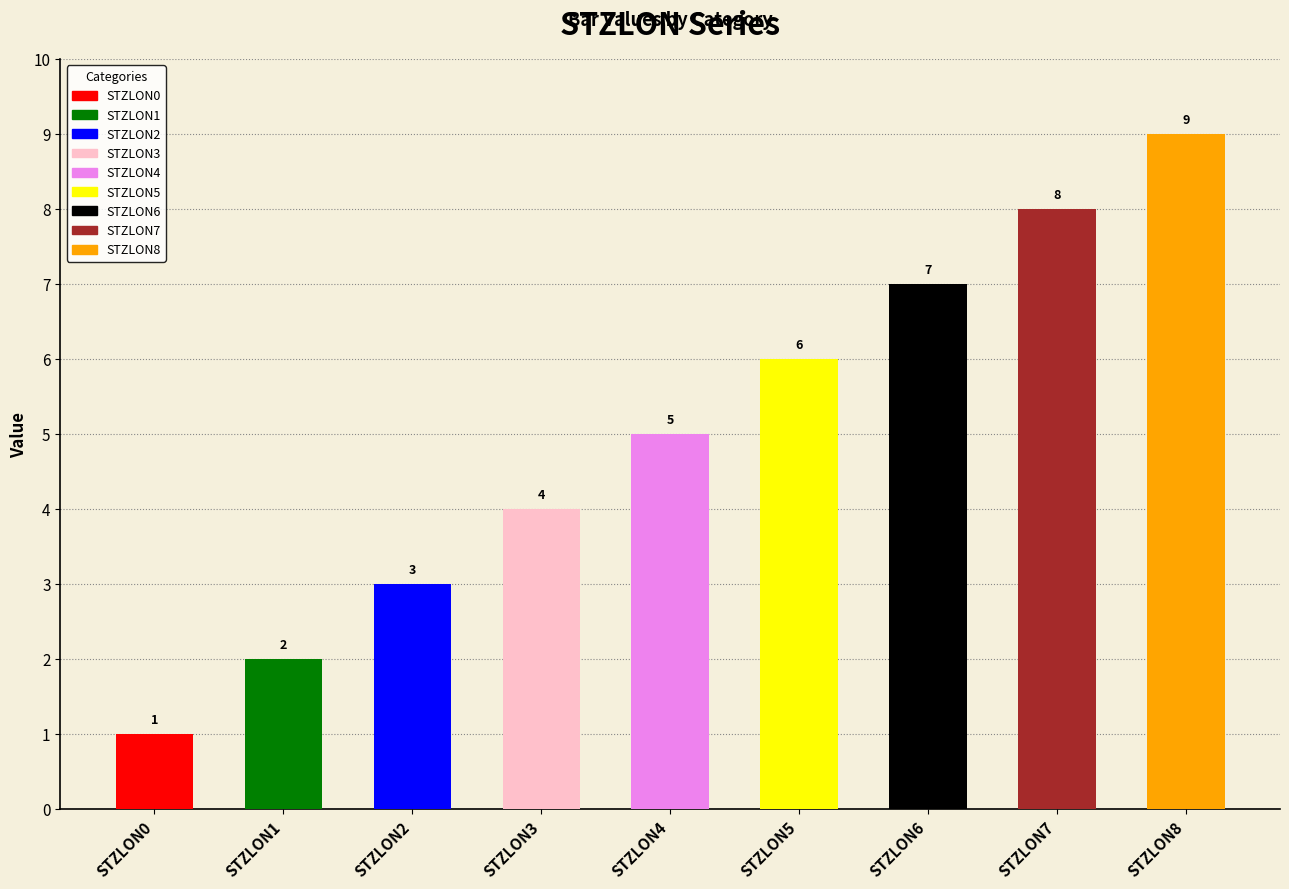

At which category does the chart reach its minimum across all series?

STZLON0